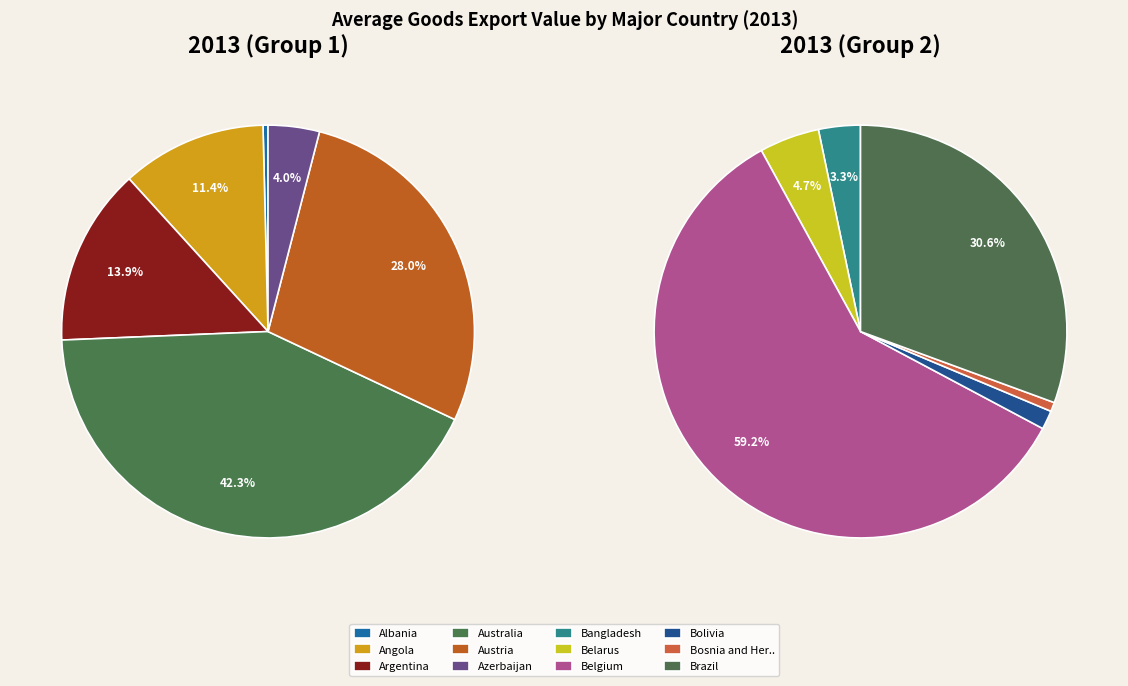

What is the smallest slice in the pie chart?

Albania